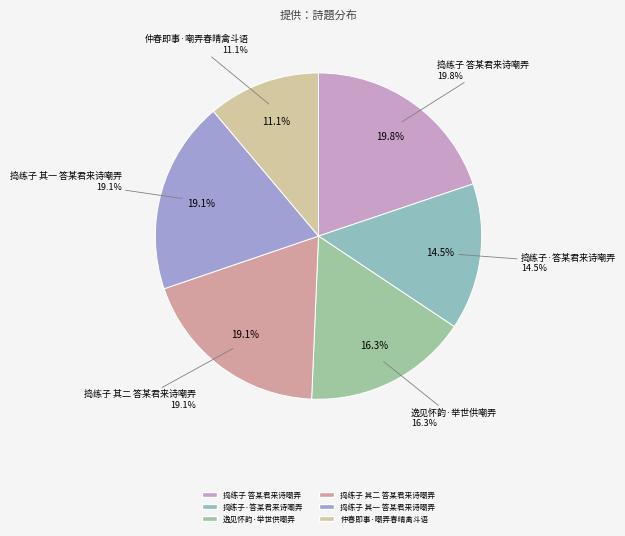

Between 捣练子·答某君来诗嘲弄 and 仲春即事·嘲弄春晴禽斗语, which is larger?

捣练子·答某君来诗嘲弄